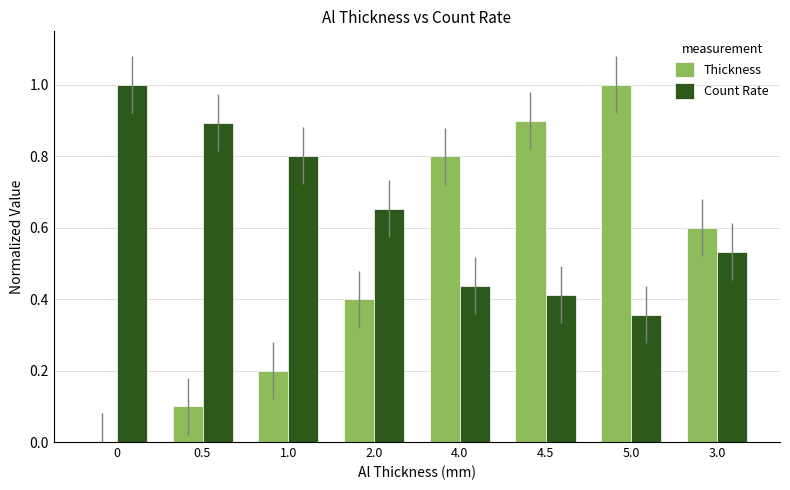

What is the maximum value shown in the chart?

1.0